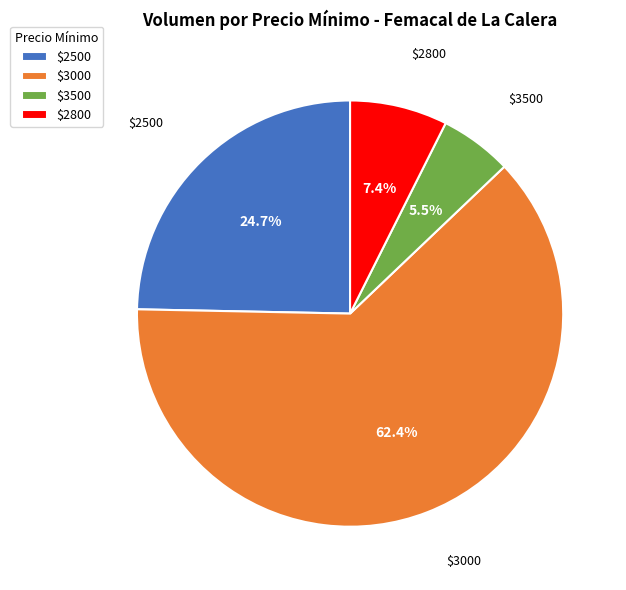

Count the number of slices in the pie.

4